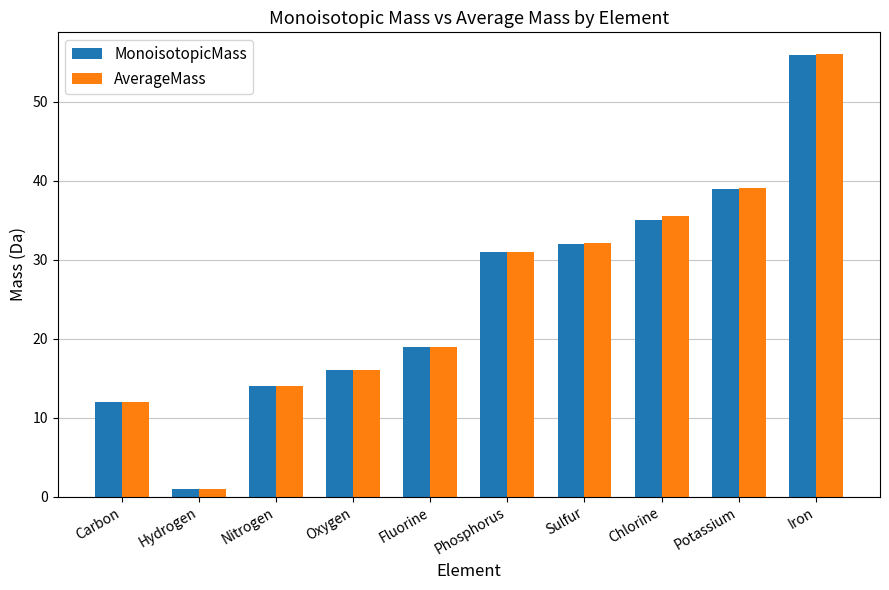

Reading right to left, list all the values displayed in this chart.

MonoisotopicMass: Iron=55.9	Potassium=39.0	Chlorine=35.0	Sulfur=32.0	Phosphorus=31.0	Fluorine=19.0	Oxygen=16.0	Nitrogen=14.0	Hydrogen=1.0	Carbon=12.0
AverageMass: Iron=56.0	Potassium=39.1	Chlorine=35.5	Sulfur=32.1	Phosphorus=31.0	Fluorine=19.0	Oxygen=16.0	Nitrogen=14.0	Hydrogen=1.0	Carbon=12.0